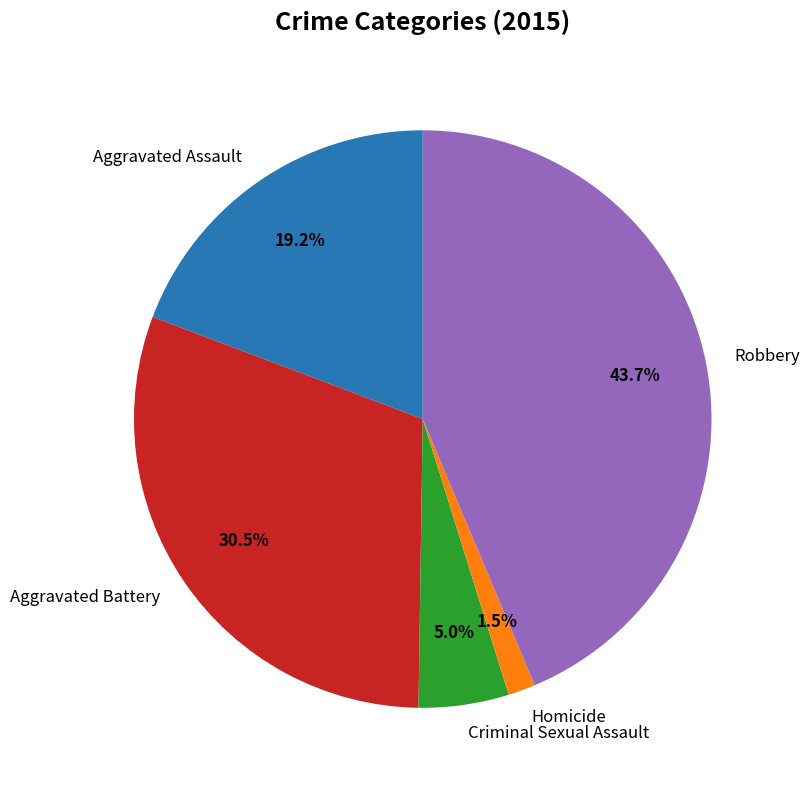

How many segments does this pie chart have?

5